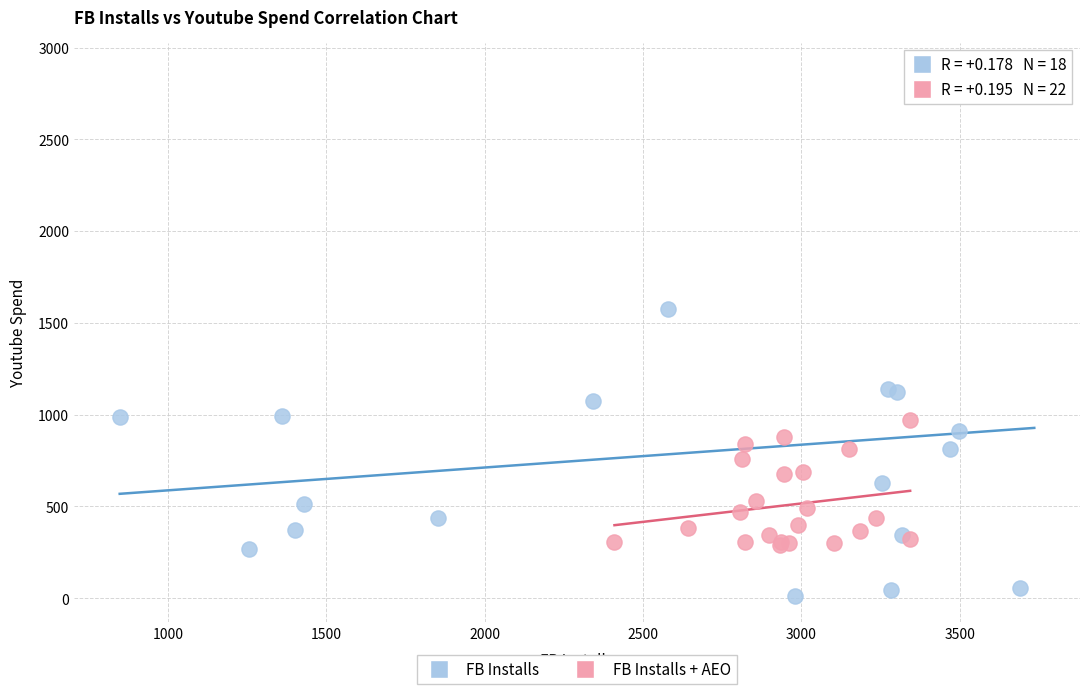

Which series has the largest Y range (max minus min)?

FB Installs